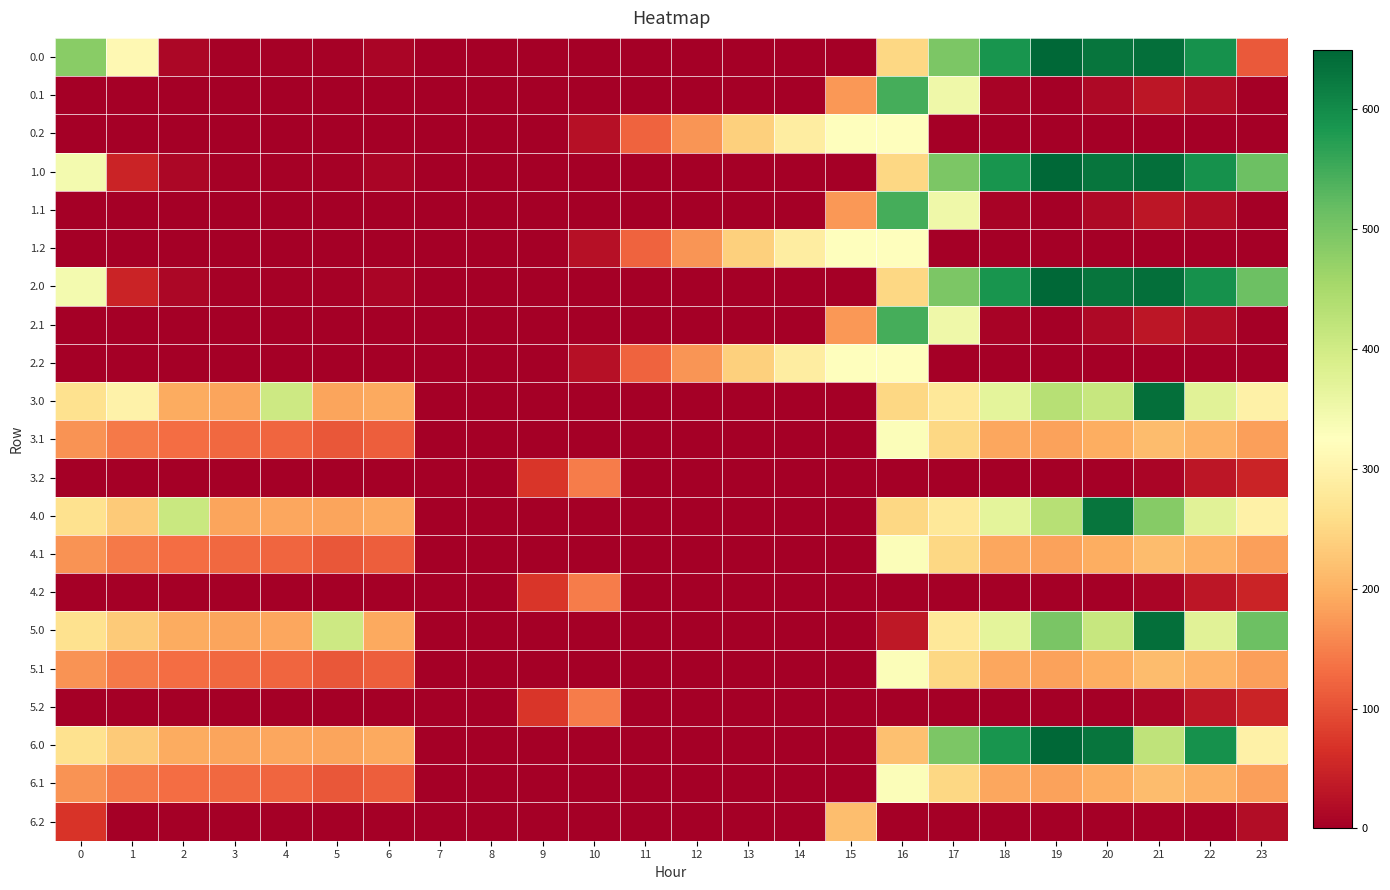

Reading left to right, transcribe all the data shown in this chart.

0.0: 0=482.0	1=310.5	2=10.3	3=4.4	4=4.9	5=3.8	6=8.0	7=0.0	8=0.0	9=0.0	10=0.0	11=0.0	12=0.0	13=0.0	14=0.0	15=0.0	16=250.9	17=494.8	18=586.7	19=649.2	20=629.9	21=638.4	22=592.3	23=111.3
0.1: 0=0.0	1=0.0	2=0.0	3=0.0	4=0.0	5=0.0	6=0.0	7=0.0	8=0.0	9=0.0	10=0.0	11=0.0	12=0.0	13=0.0	14=0.0	15=173.1	16=547.3	17=351.2	18=5.4	19=0.2	20=14.5	21=32.4	22=19.9	23=0.0
0.2: 0=0.0	1=0.0	2=0.0	3=0.0	4=0.0	5=0.0	6=0.0	7=0.0	8=0.0	9=0.0	10=23.5	11=120.6	12=171.2	13=240.4	14=287.4	15=325.8	16=326.6	17=0.0	18=0.0	19=0.0	20=0.0	21=0.0	22=0.0	23=0.0
1.0: 0=343.0	1=49.5	2=10.3	3=4.4	4=4.9	5=3.8	6=8.0	7=0.0	8=0.0	9=0.0	10=0.0	11=0.0	12=0.0	13=0.0	14=0.0	15=0.0	16=250.9	17=494.8	18=586.7	19=649.2	20=629.9	21=638.4	22=592.3	23=511.3
1.1: 0=0.0	1=0.0	2=0.0	3=0.0	4=0.0	5=0.0	6=0.0	7=0.0	8=0.0	9=0.0	10=0.0	11=0.0	12=0.0	13=0.0	14=0.0	15=173.1	16=547.3	17=351.2	18=5.4	19=0.2	20=14.5	21=32.4	22=19.9	23=0.0
1.2: 0=0.0	1=0.0	2=0.0	3=0.0	4=0.0	5=0.0	6=0.0	7=0.0	8=0.0	9=0.0	10=23.5	11=120.6	12=171.2	13=240.4	14=287.4	15=325.8	16=326.6	17=0.0	18=0.0	19=0.0	20=0.0	21=0.0	22=0.0	23=0.0
2.0: 0=343.0	1=49.5	2=10.3	3=4.4	4=4.9	5=3.8	6=8.0	7=0.0	8=0.0	9=0.0	10=0.0	11=0.0	12=0.0	13=0.0	14=0.0	15=0.0	16=250.9	17=494.8	18=586.7	19=649.2	20=629.9	21=638.4	22=592.3	23=511.3
2.1: 0=0.0	1=0.0	2=0.0	3=0.0	4=0.0	5=0.0	6=0.0	7=0.0	8=0.0	9=0.0	10=0.0	11=0.0	12=0.0	13=0.0	14=0.0	15=173.1	16=547.3	17=351.2	18=5.4	19=0.2	20=14.5	21=32.4	22=19.9	23=0.0
2.2: 0=0.0	1=0.0	2=0.0	3=0.0	4=0.0	5=0.0	6=0.0	7=0.0	8=0.0	9=0.0	10=23.5	11=120.6	12=171.2	13=240.4	14=287.4	15=325.8	16=326.6	17=0.0	18=0.0	19=0.0	20=0.0	21=0.0	22=0.0	23=0.0
3.0: 0=265.0	1=297.5	2=193.3	3=187.4	4=404.9	5=186.8	6=191.0	7=0.0	8=0.0	9=0.0	10=0.0	11=0.0	12=0.0	13=0.0	14=0.0	15=0.0	16=250.9	17=277.8	18=369.7	19=432.2	20=412.9	21=638.4	22=375.3	23=294.3
3.1: 0=167.6	1=144.1	2=130.9	3=125.7	4=122.6	5=108.7	6=115.2	7=0.1	8=0.0	9=0.0	10=0.0	11=0.0	12=0.0	13=0.0	14=0.0	15=0.0	16=330.3	17=249.6	18=188.4	19=183.2	20=197.5	21=215.4	22=202.9	23=182.4
3.2: 0=0.0	1=0.0	2=0.0	3=0.0	4=0.0	5=0.0	6=0.0	7=0.0	8=0.0	9=71.5	10=146.2	11=0.0	12=0.0	13=0.0	14=0.0	15=0.0	16=0.0	17=0.0	18=0.0	19=0.0	20=0.0	21=9.4	22=30.4	23=49.2
4.0: 0=265.0	1=232.5	2=410.3	3=187.4	4=187.9	5=186.8	6=191.0	7=0.0	8=0.0	9=0.0	10=0.0	11=0.0	12=0.0	13=0.0	14=0.0	15=0.0	16=250.9	17=277.8	18=369.7	19=432.2	20=629.9	21=486.4	22=375.3	23=294.3
4.1: 0=167.6	1=144.1	2=130.9	3=125.7	4=122.6	5=108.7	6=115.2	7=0.1	8=0.0	9=0.0	10=0.0	11=0.0	12=0.0	13=0.0	14=0.0	15=0.0	16=330.3	17=249.6	18=188.4	19=183.2	20=197.5	21=215.4	22=202.9	23=182.4
4.2: 0=0.0	1=0.0	2=0.0	3=0.0	4=0.0	5=0.0	6=0.0	7=0.0	8=0.0	9=71.5	10=146.2	11=0.0	12=0.0	13=0.0	14=0.0	15=0.0	16=0.0	17=0.0	18=0.0	19=0.0	20=0.0	21=9.4	22=30.4	23=49.2
5.0: 0=265.0	1=232.5	2=193.3	3=187.4	4=187.9	5=403.8	6=191.0	7=0.0	8=0.0	9=0.0	10=0.0	11=0.0	12=0.0	13=0.0	14=0.0	15=0.0	16=33.9	17=277.8	18=369.7	19=497.2	20=412.9	21=638.4	22=375.3	23=511.3
5.1: 0=167.6	1=144.1	2=130.9	3=125.7	4=122.6	5=108.7	6=115.2	7=0.1	8=0.0	9=0.0	10=0.0	11=0.0	12=0.0	13=0.0	14=0.0	15=0.0	16=330.3	17=249.6	18=188.4	19=183.2	20=197.5	21=215.4	22=202.9	23=182.4
5.2: 0=0.0	1=0.0	2=0.0	3=0.0	4=0.0	5=0.0	6=0.0	7=0.0	8=0.0	9=71.5	10=146.2	11=0.0	12=0.0	13=0.0	14=0.0	15=0.0	16=0.0	17=0.0	18=0.0	19=0.0	20=0.0	21=9.4	22=30.4	23=49.2
6.0: 0=265.0	1=232.5	2=193.3	3=187.4	4=187.9	5=186.8	6=191.0	7=0.0	8=0.0	9=0.0	10=0.0	11=0.0	12=0.0	13=0.0	14=0.0	15=0.0	16=219.1	17=494.8	18=586.7	19=649.2	20=629.9	21=421.4	22=592.3	23=294.3
6.1: 0=167.6	1=144.1	2=130.9	3=125.7	4=122.6	5=108.7	6=115.2	7=0.1	8=0.0	9=0.0	10=0.0	11=0.0	12=0.0	13=0.0	14=0.0	15=0.0	16=330.3	17=249.6	18=188.4	19=183.2	20=197.5	21=215.4	22=202.9	23=182.4
6.2: 0=70.1	1=0.0	2=0.0	3=0.0	4=0.0	5=0.0	6=0.0	7=0.0	8=0.0	9=0.0	10=0.0	11=0.0	12=0.0	13=0.0	14=0.0	15=217.7	16=0.0	17=0.0	18=0.0	19=0.0	20=0.0	21=0.0	22=0.0	23=18.9